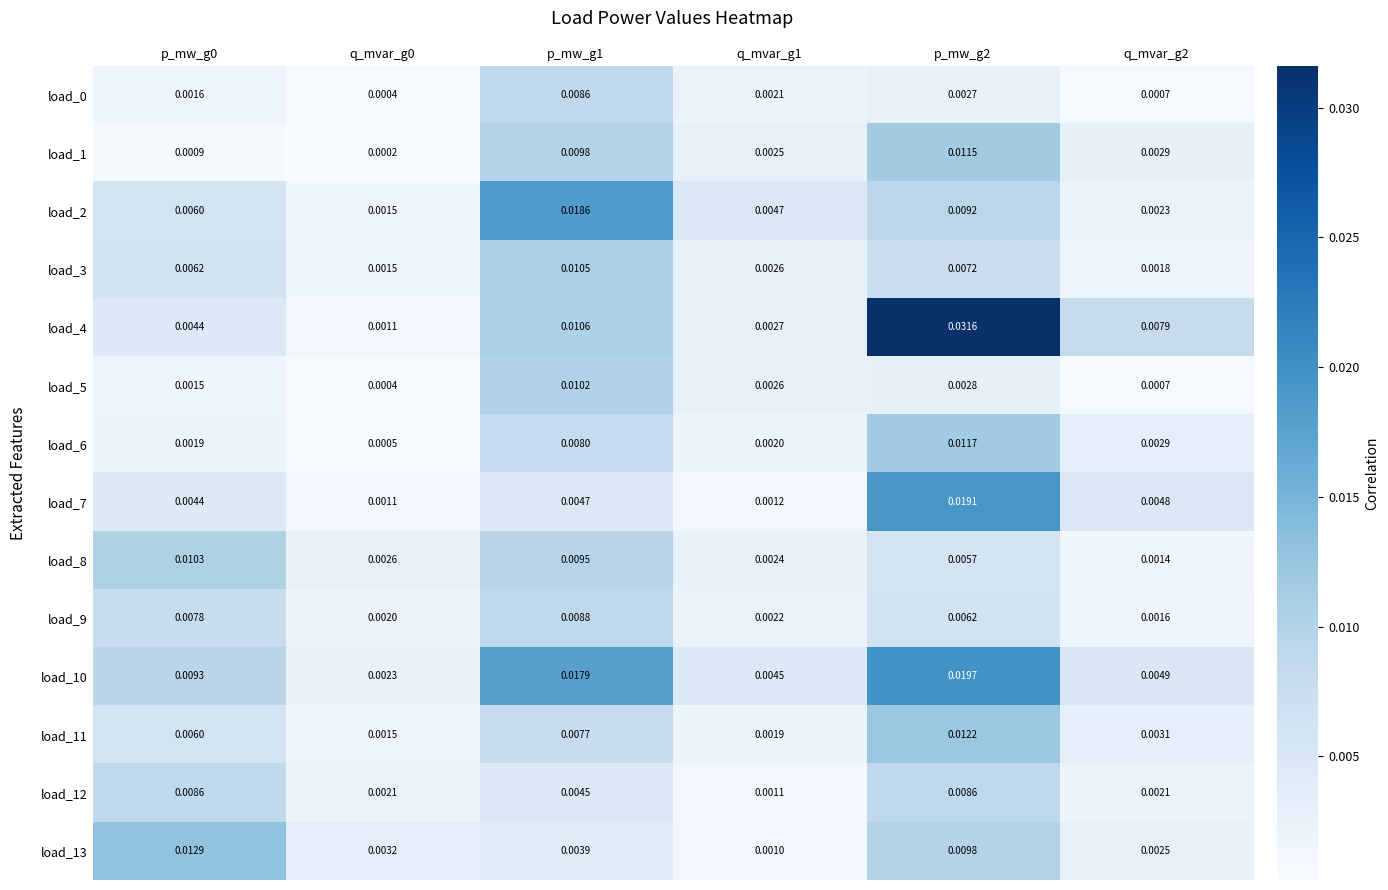

At which category is the sum across all series the highest?

p_mw_g2